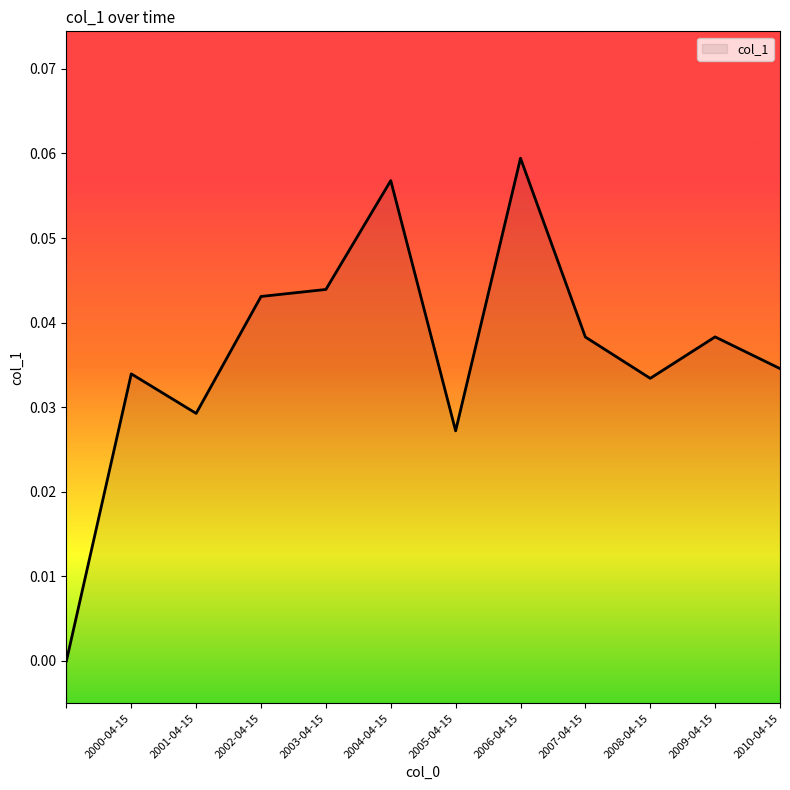

What is the sum of the values at 2008-04-15 and 2001-04-15?

0.1